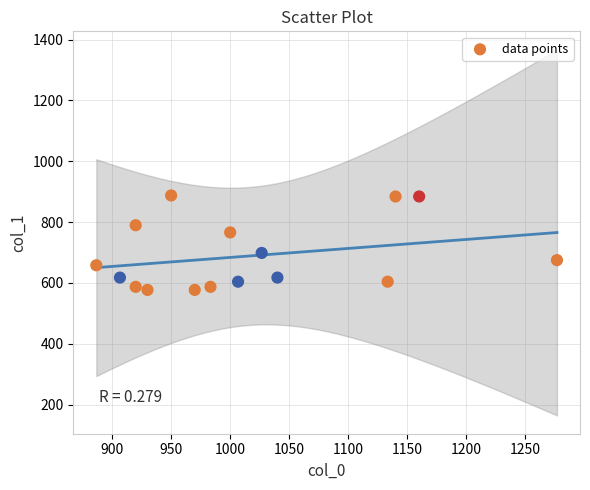

What is the range of X values (max minus min)?

390.0